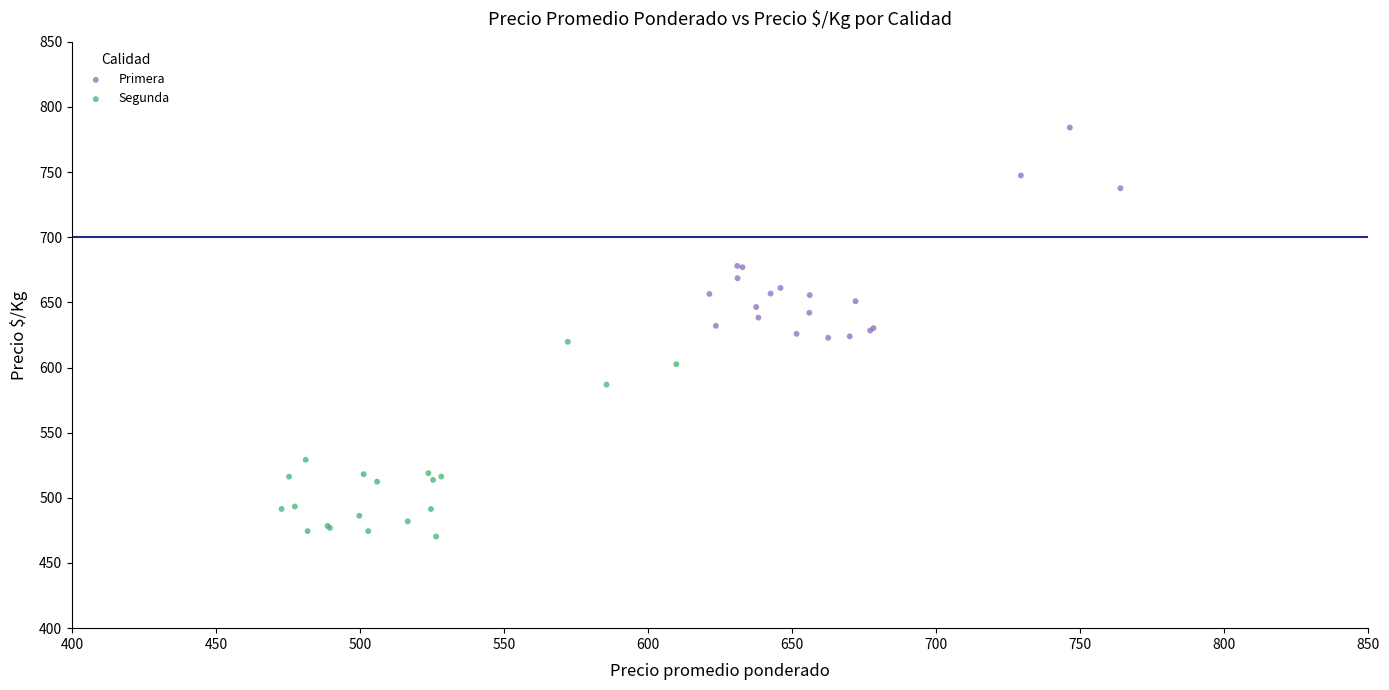

Which series contains the highest Y value?

Primera